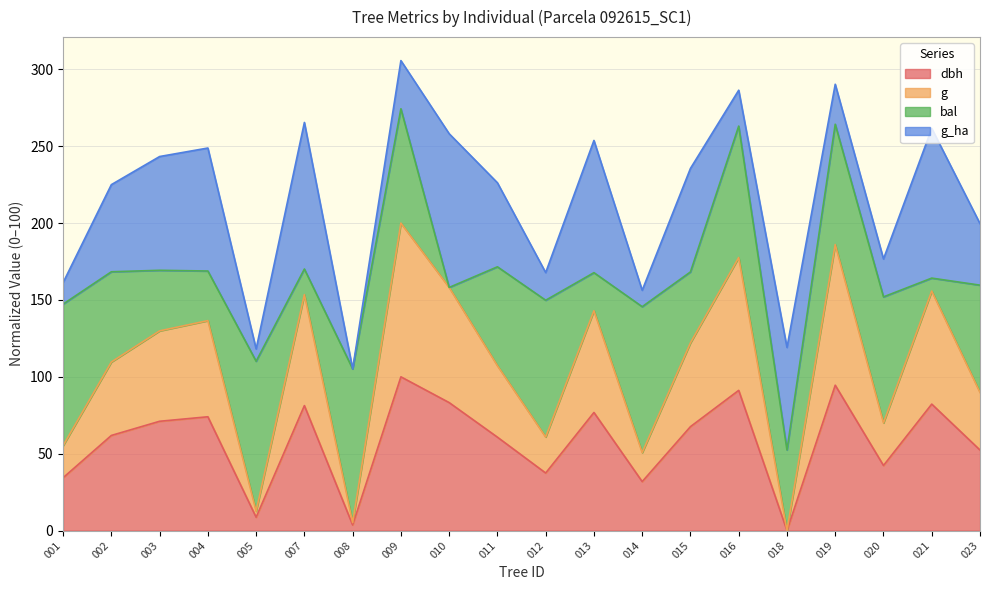

What is the value of the g point at the 15th from the left?

177.6